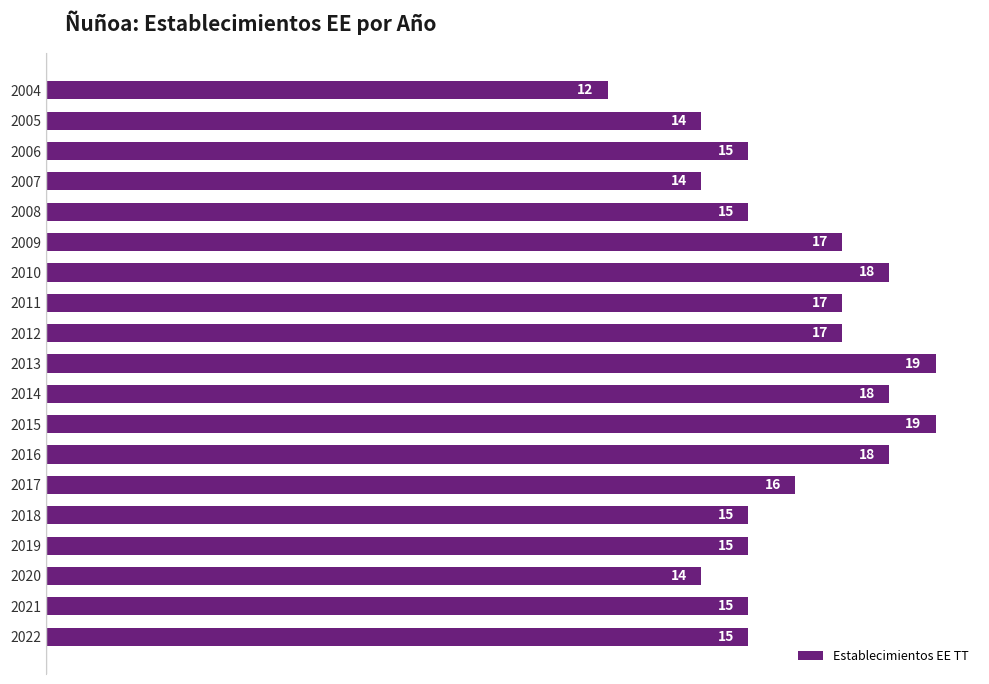

What is the value of the 12th bar from the top?

19